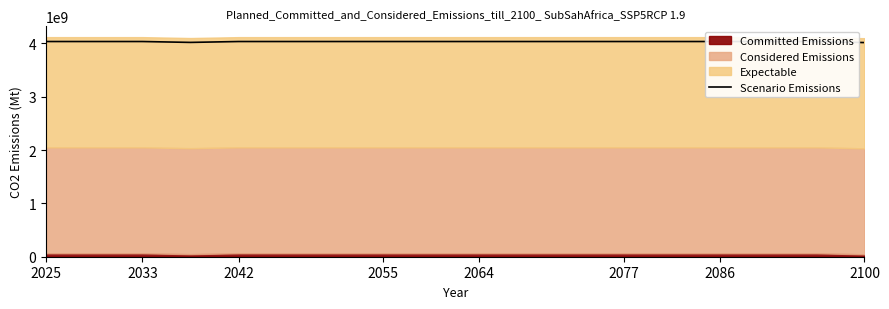

What value does the data have at 11?

4033575383.5